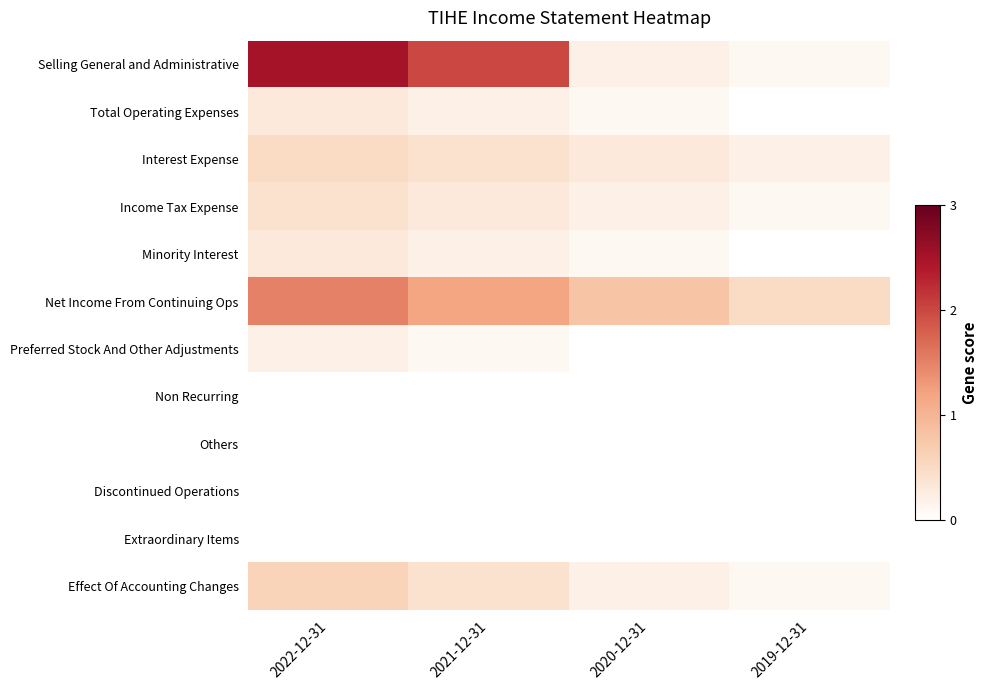

List the series in order of their peak value, highest first.

Selling General and Administrative, Net Income From Continuing Ops, Effect Of Accounting Changes, Interest Expense, Income Tax Expense, Total Operating Expenses, Minority Interest, Preferred Stock And Other Adjustments, Non Recurring, Others, Discontinued Operations, Extraordinary Items